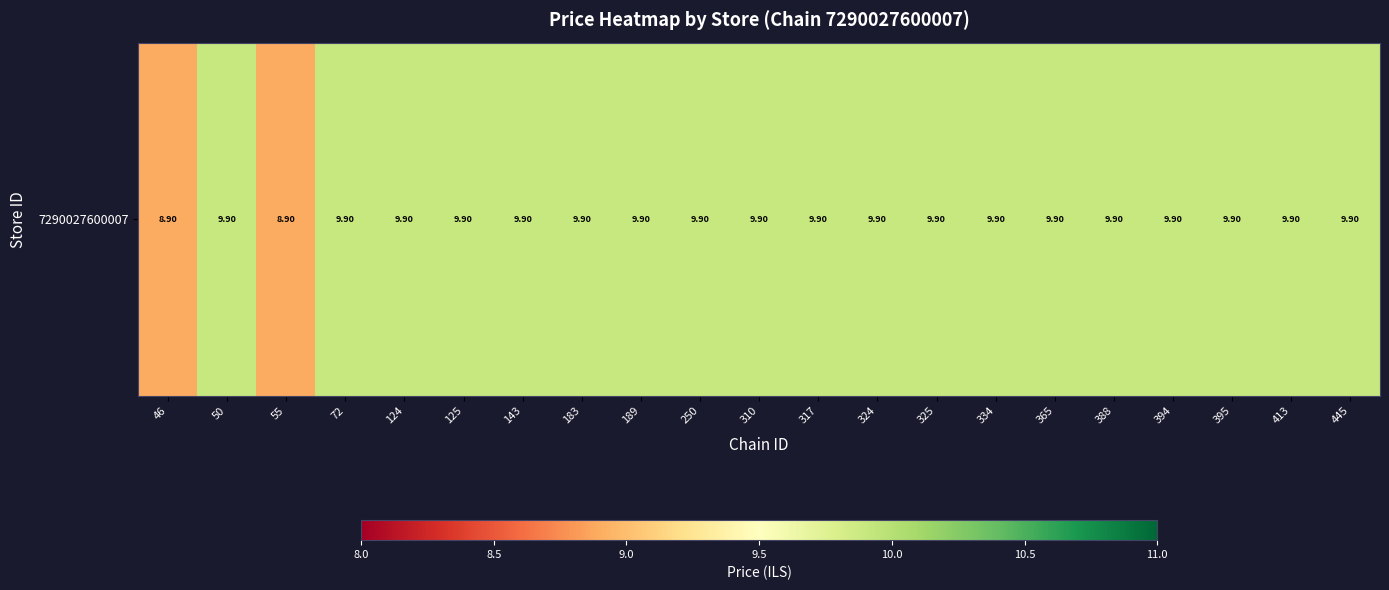

Reading left to right, what are all the values shown in this chart?

8.9	9.9	8.9	9.9	9.9	9.9	9.9	9.9	9.9	9.9	9.9	9.9	9.9	9.9	9.9	9.9	9.9	9.9	9.9	9.9	9.9